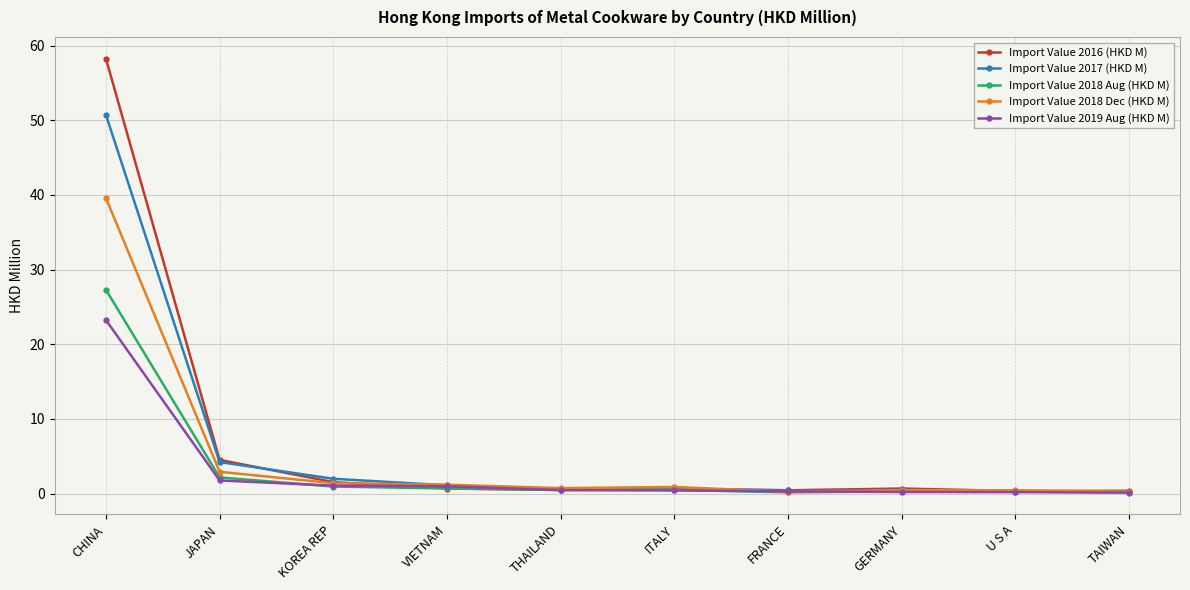

What is the label of the 5th point from the left?

THAILAND